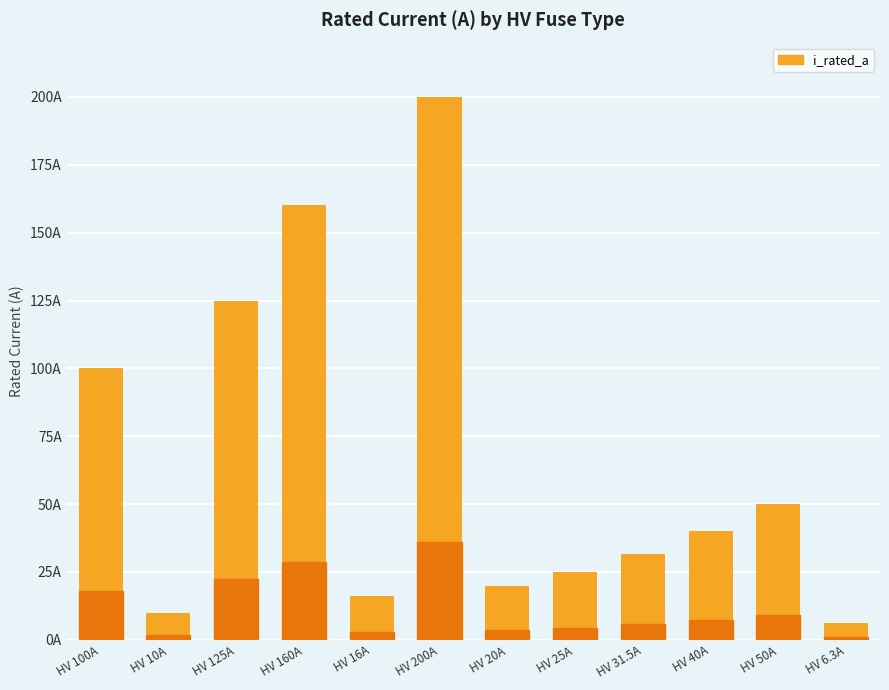

What is the approximate value at HV 40A?

40.0